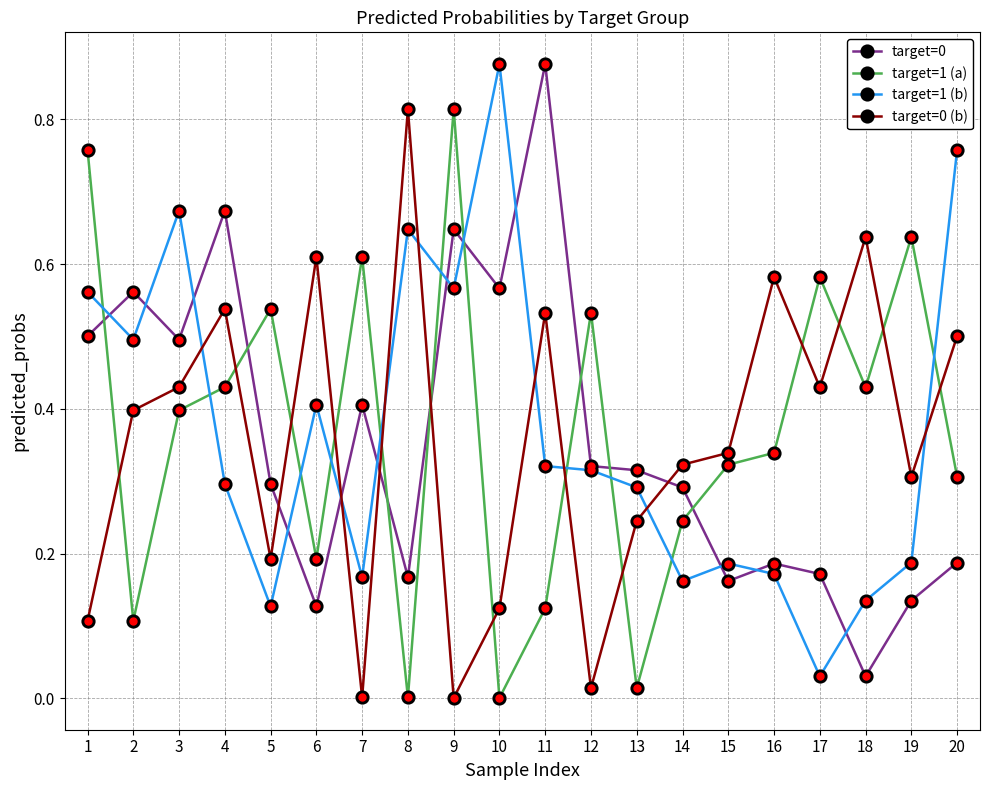

Is the value of target=0 (b) at 16 greater than the value of target=1 (b) at 14?

Yes